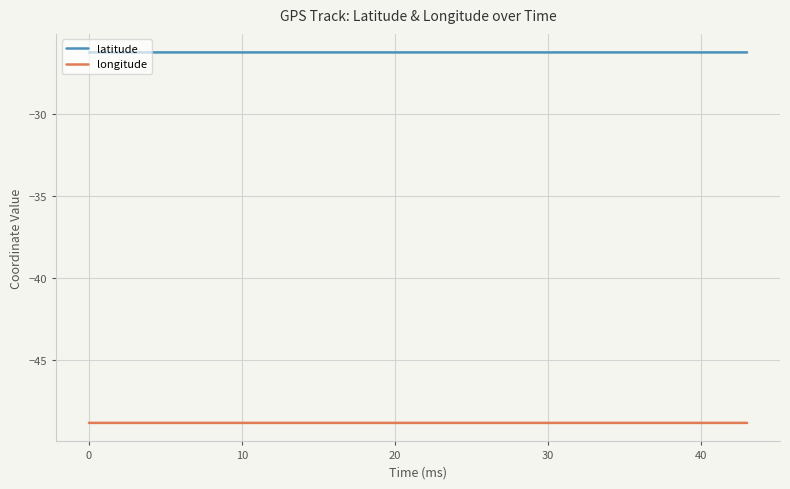

Rank the series by their average value, from lowest to highest.

longitude, latitude